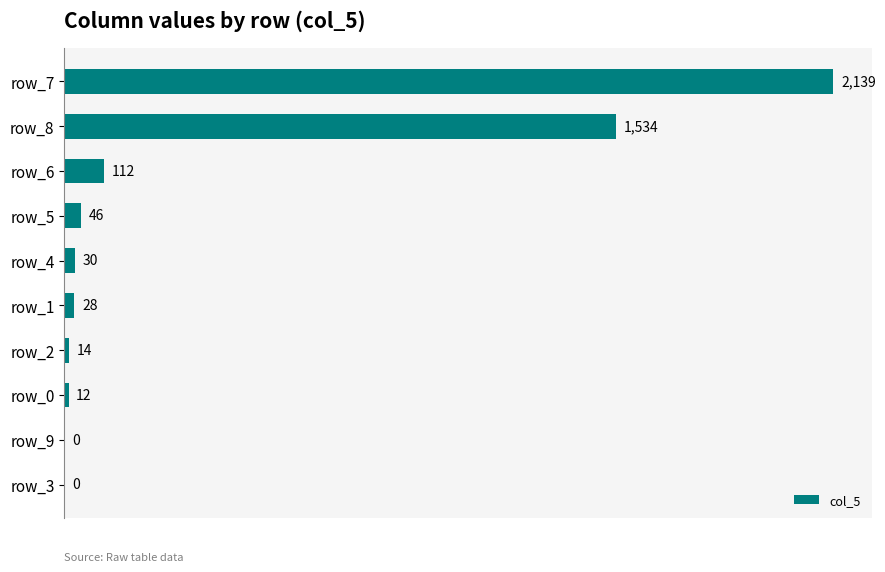

Is it true that the value at row_5 is 46?

True